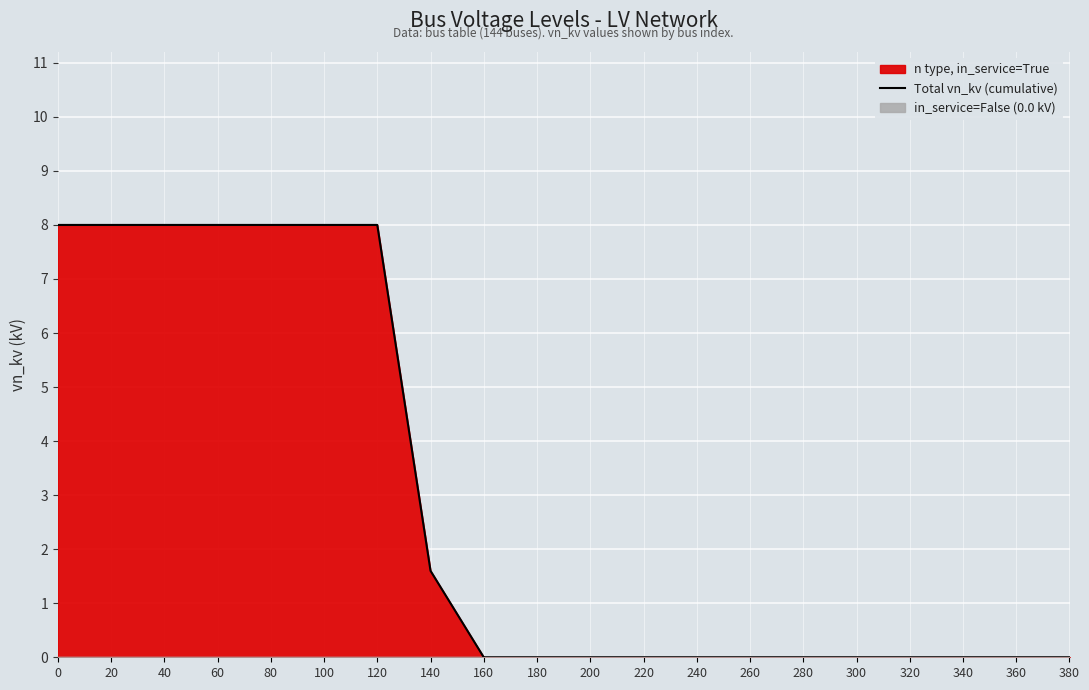

Which label corresponds to the smallest value in the chart?

160